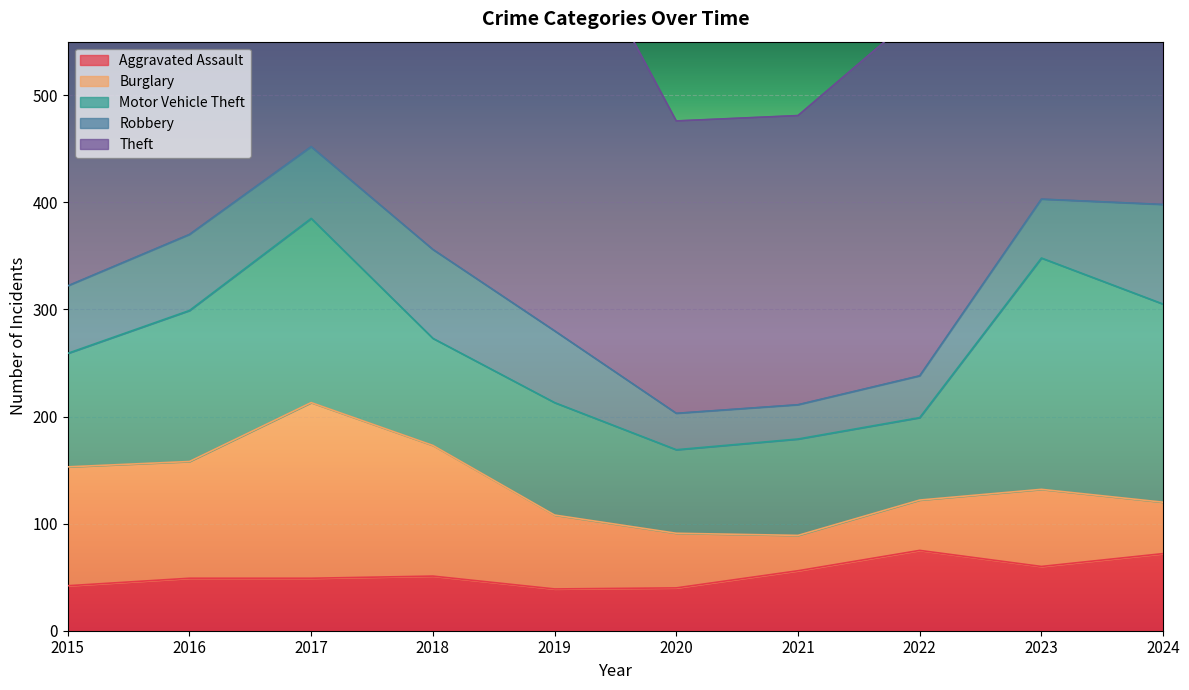

True or false: Motor Vehicle Theft and Aggravated Assault intersect in this chart.

False